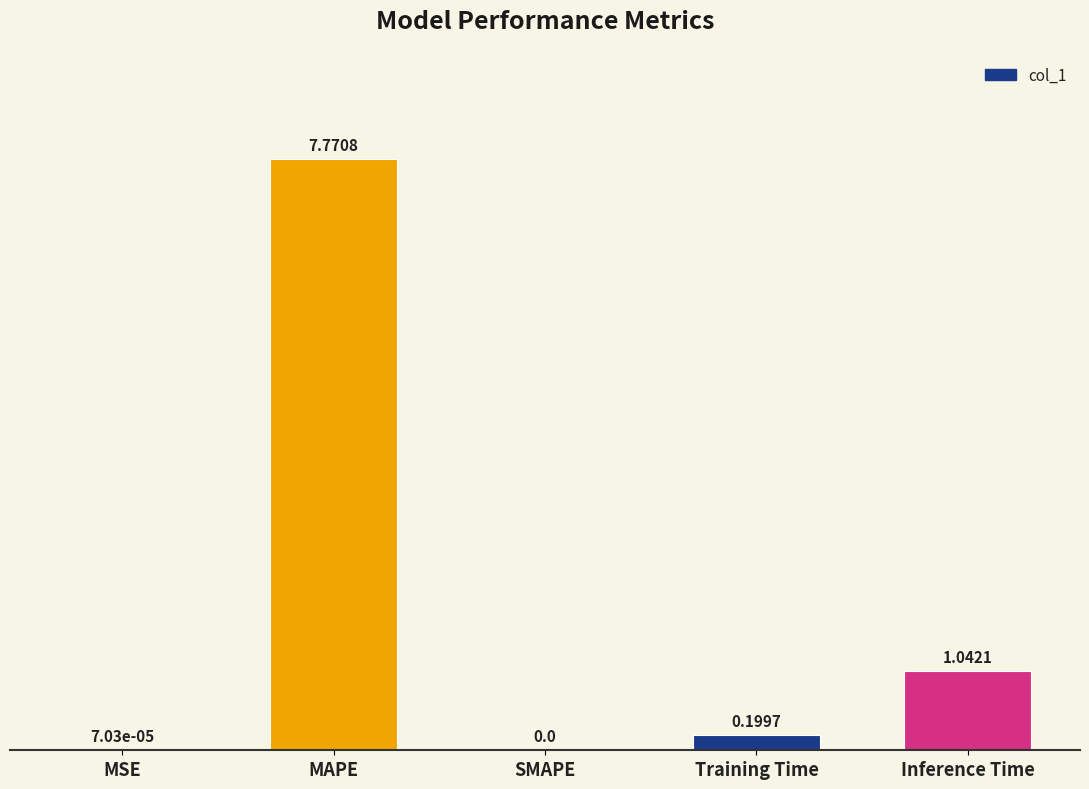

True or false: the data shows 0.0 at MSE.

True